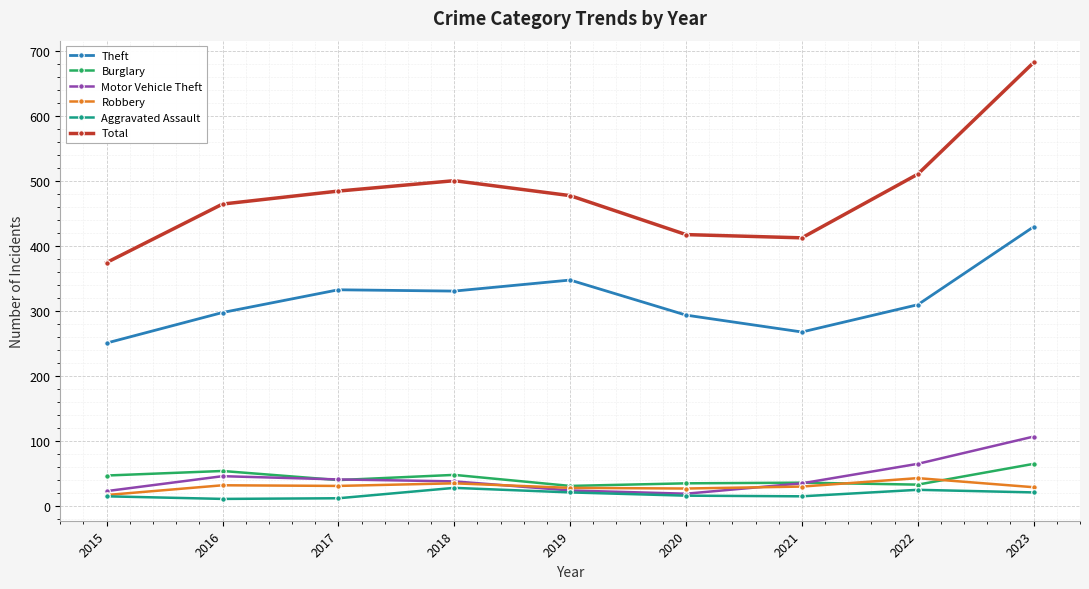

At which category is the sum across all series the highest?

2023